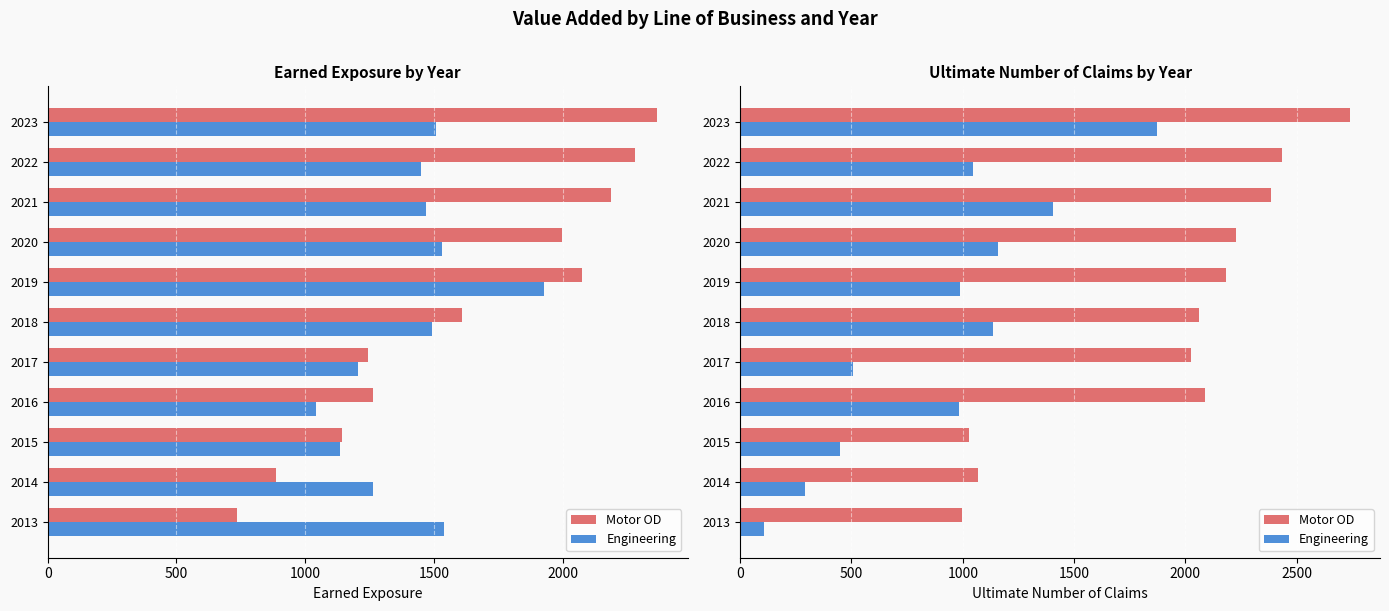

Are the bars grouped side by side (vs. stacked)?

Yes